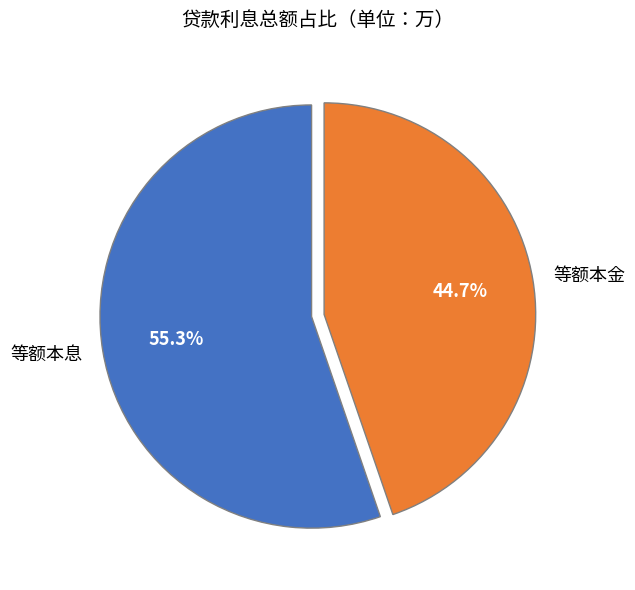

What portion of the pie excludes 等额本息?

44.7%